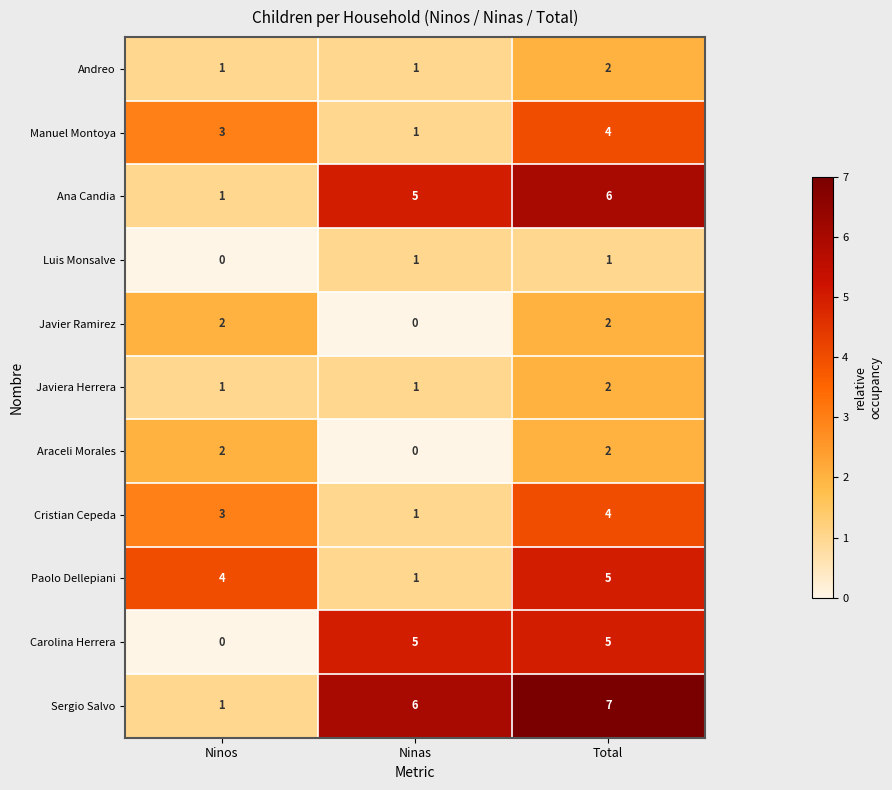

What is the sum of all Javiera Herrera values?

4